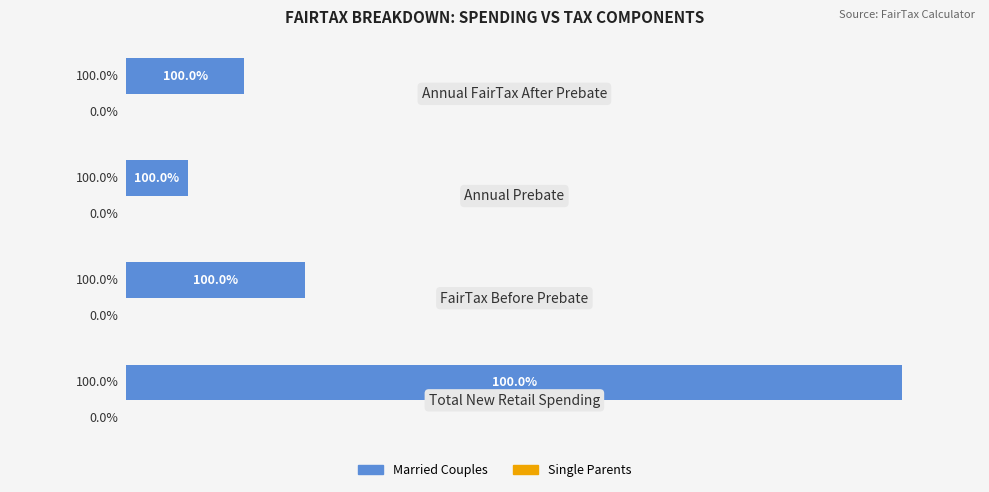

Does the chart contain any negative values?

No